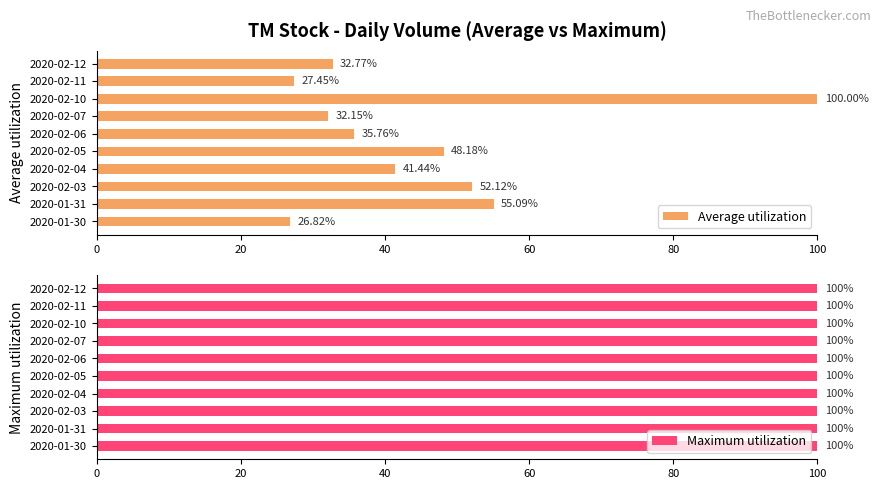

What are all the series names shown in the legend?

Average utilization, Maximum utilization